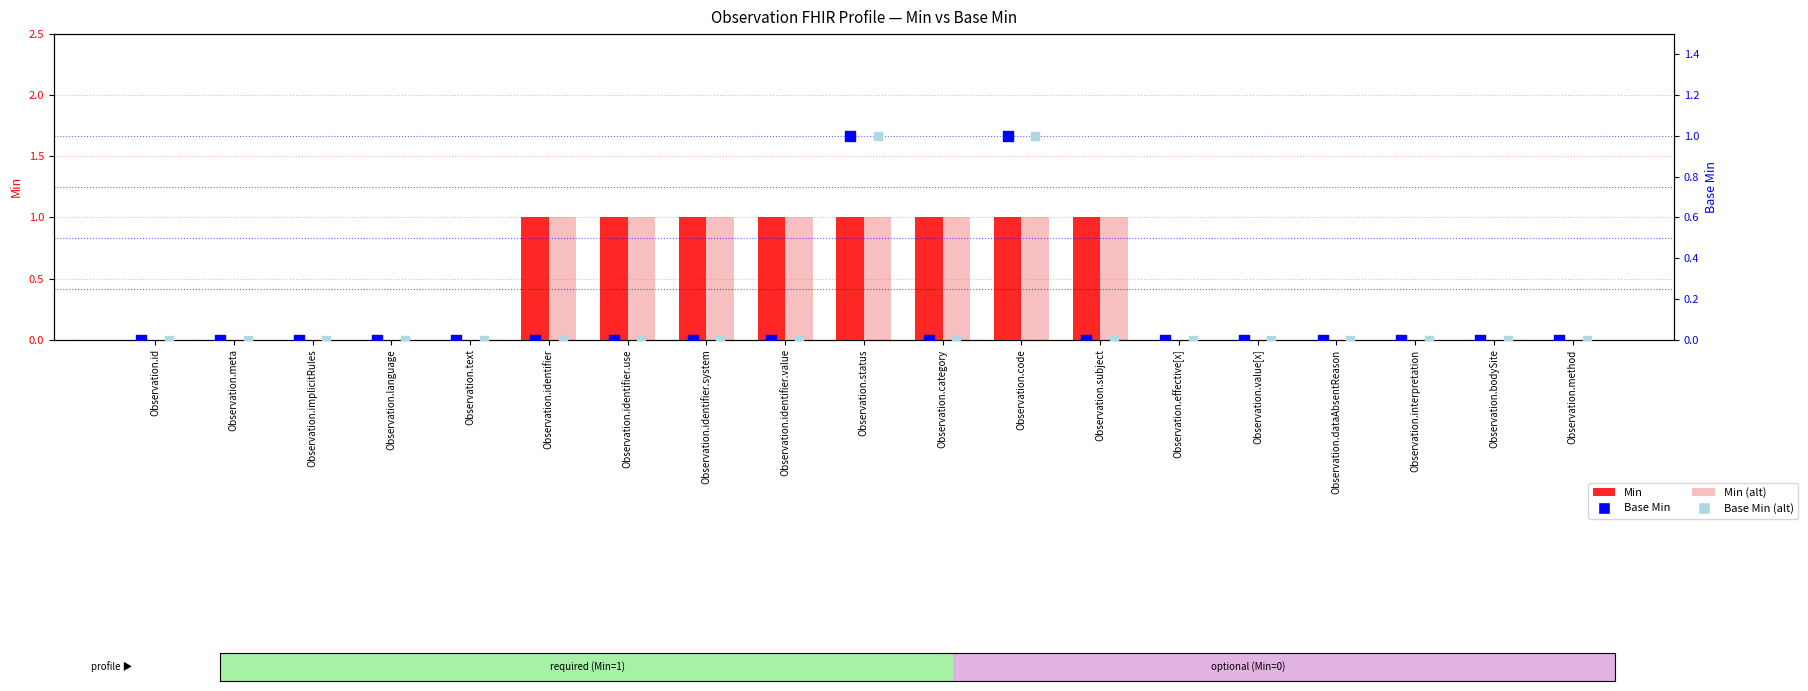

What are all the series names shown in the legend?

Min, Min (alt), Base Min, Base Min (alt)